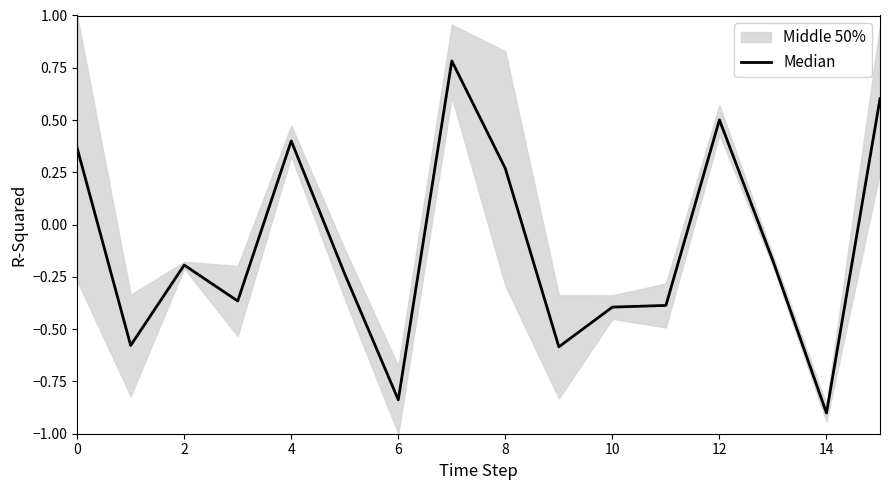

Where is the first local maximum?

4